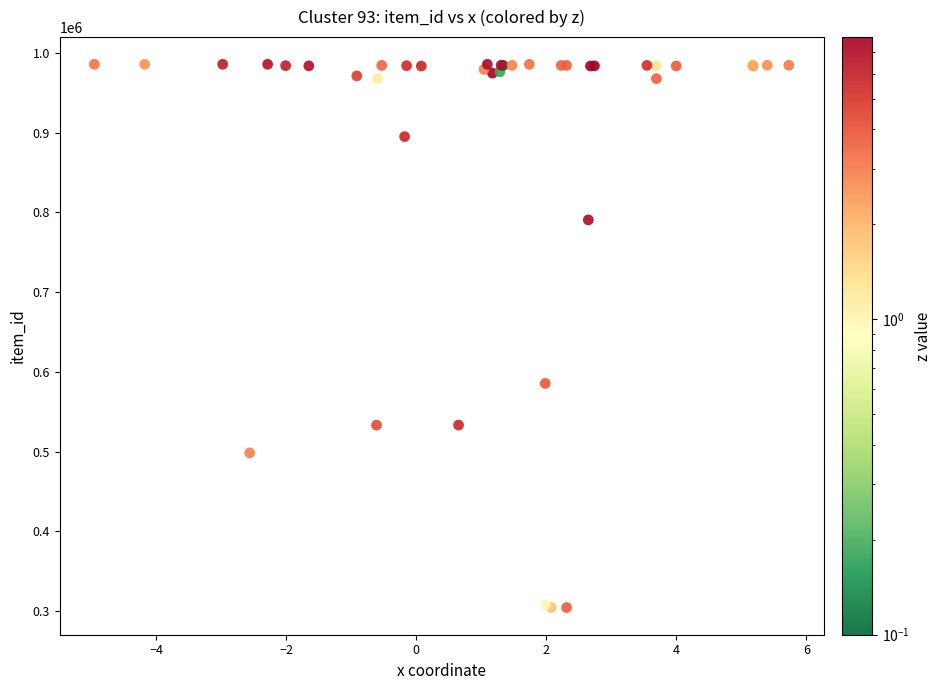

What Y value in the scatter plot is closest to 645105?

585547